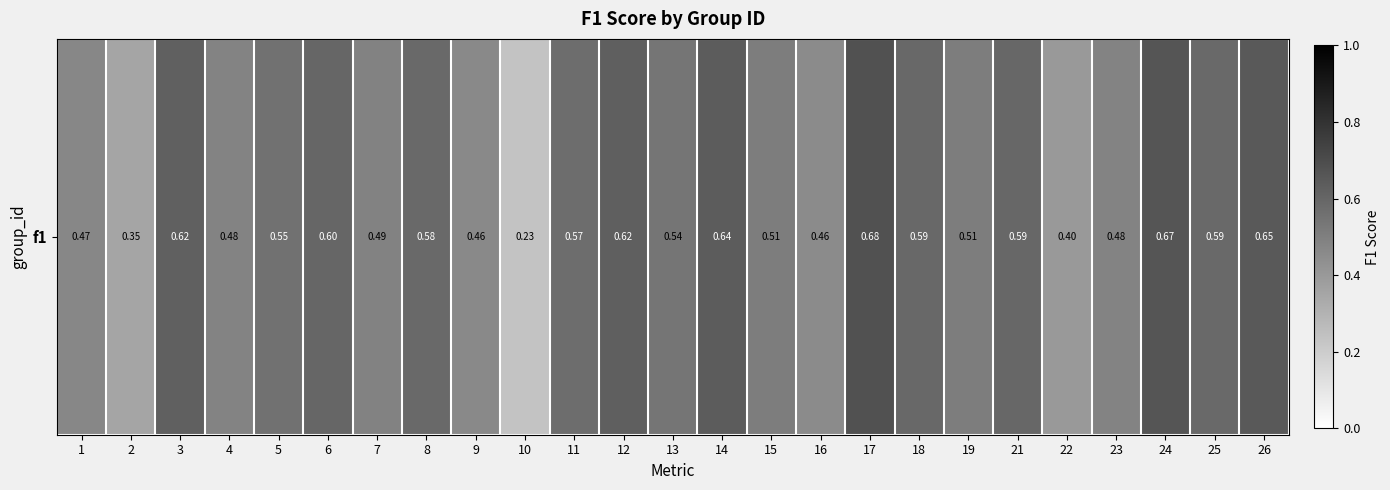

Which category has the highest value across all series?

17